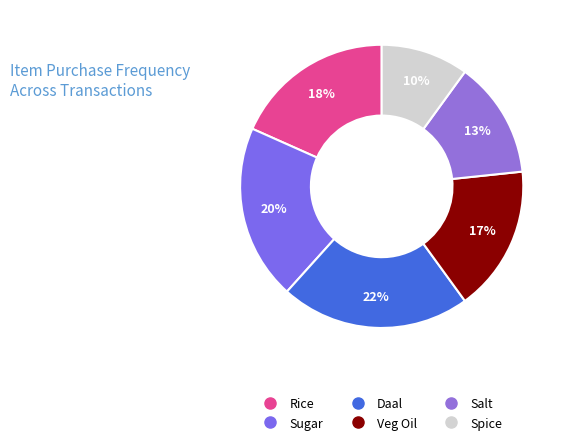

How much of the chart is everything except Rice?

81.7%